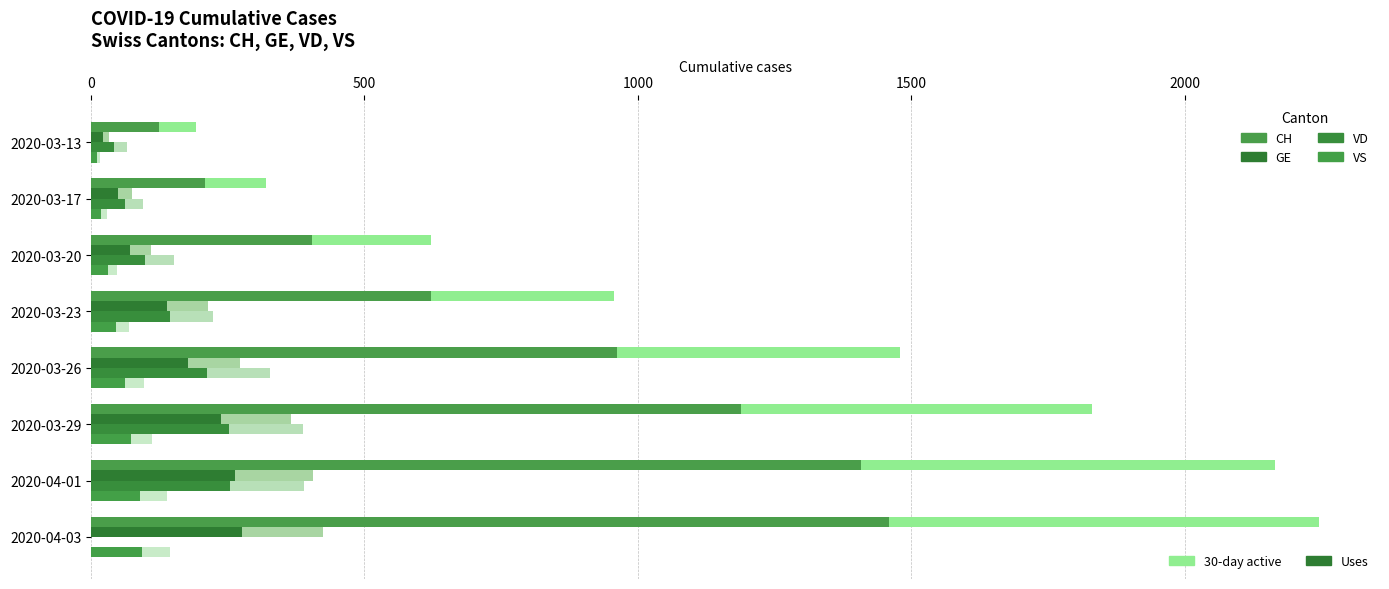

Is it true that the value at 2020-04-03 is 218?

False